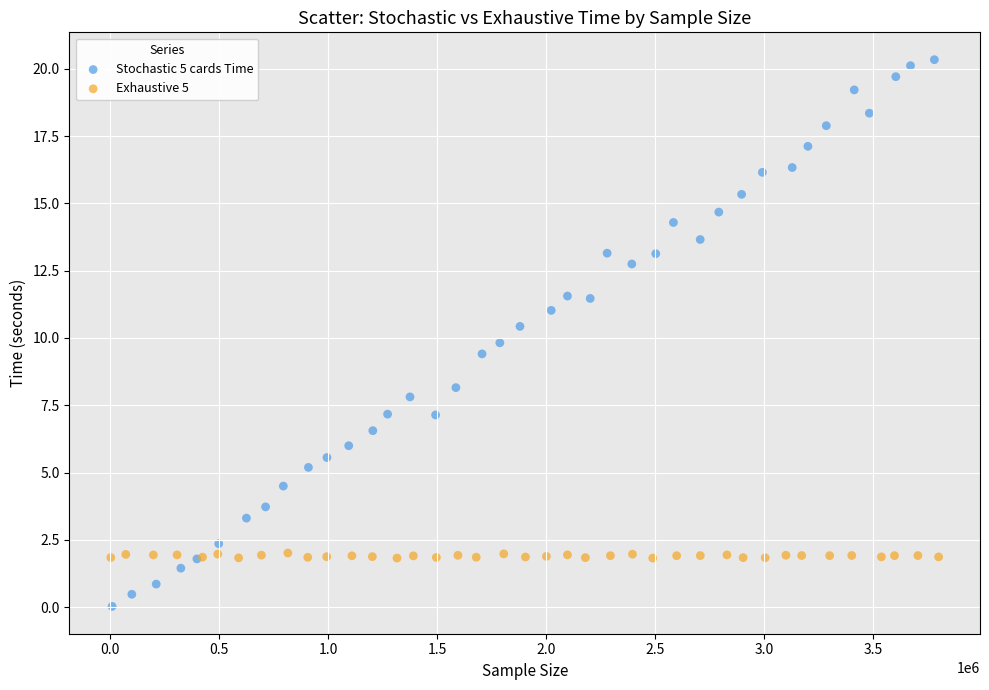

Which series contains the lowest Y value?

Stochastic 5 cards Time